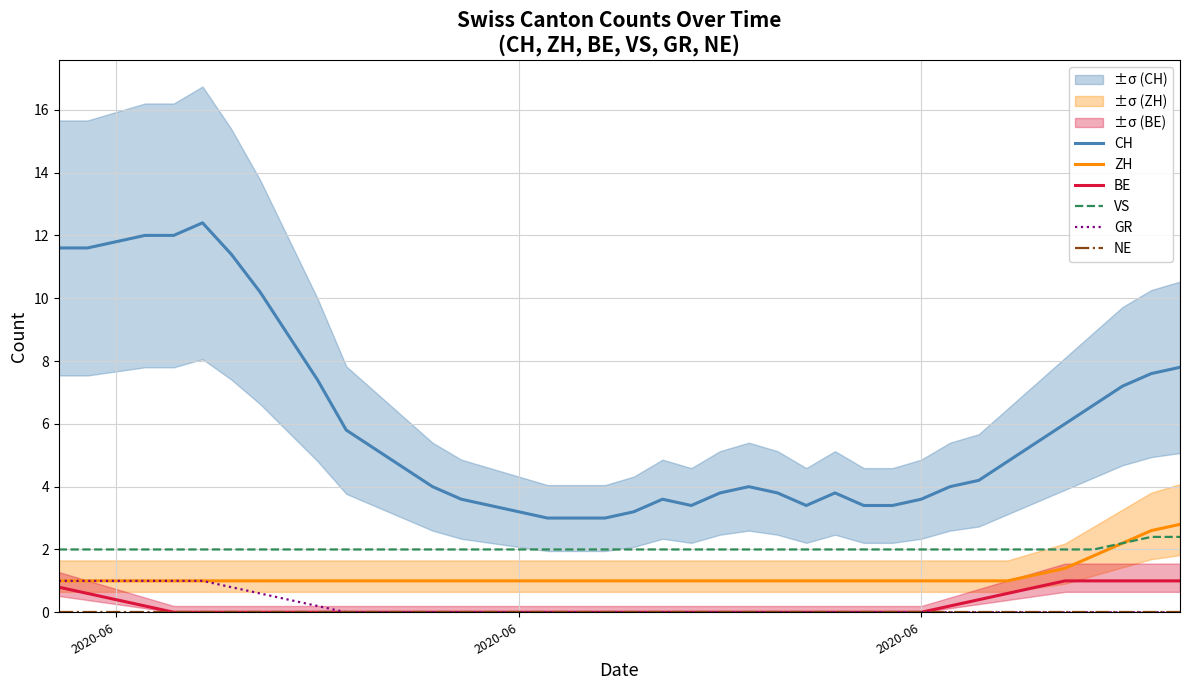

What is the difference between the maximum and minimum values in the GR series?

1.0